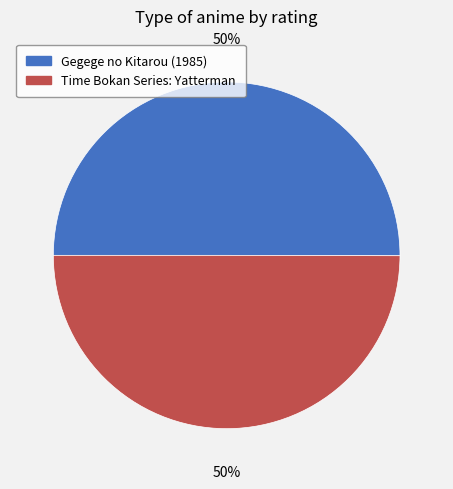

Approximately how many times larger is the value at Gegege no Kitarou (1985) compared to Time Bokan Series: Yatterman?

1.0